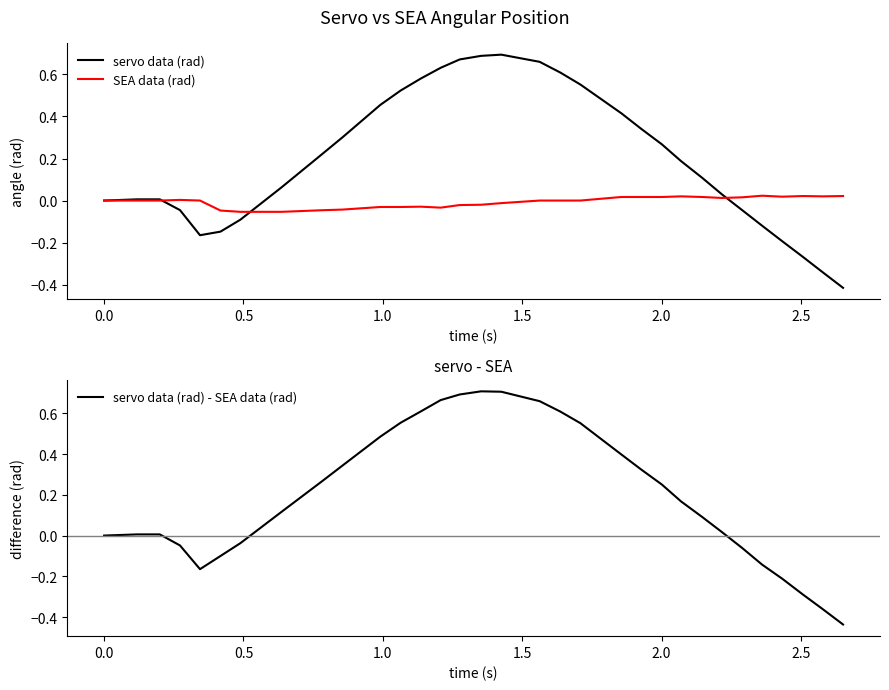

Which series has the largest range (max minus min)?

servo data (rad) - SEA data (rad)